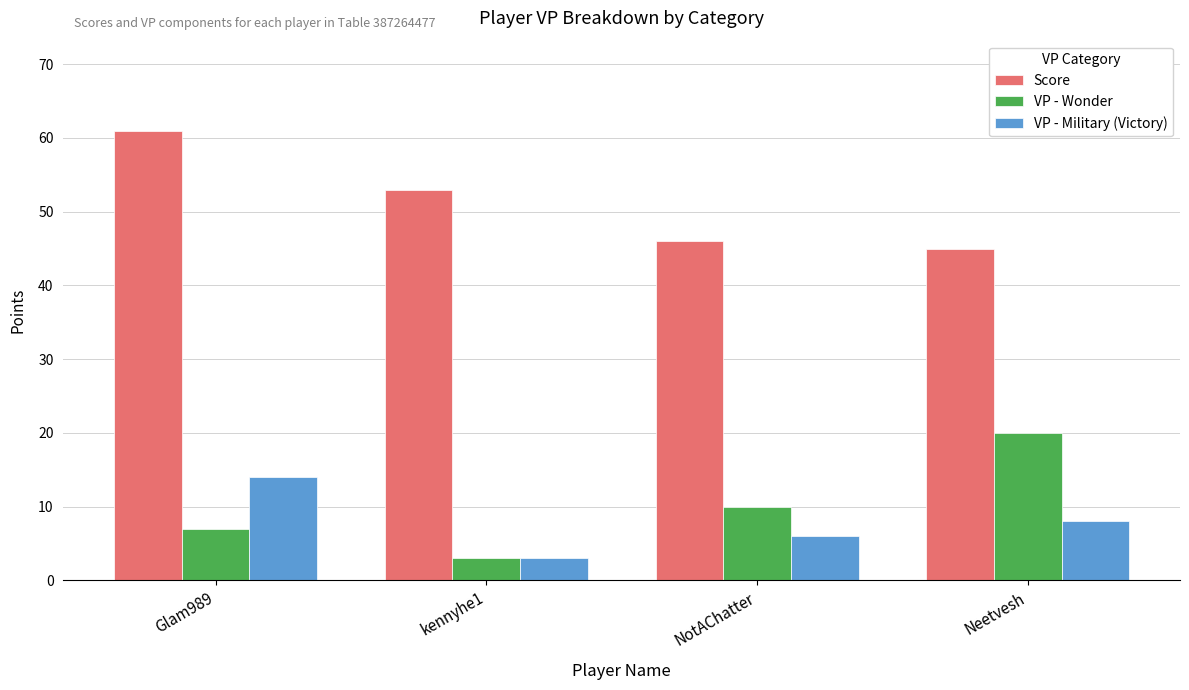

The value of VP - Wonder at kennyhe1 is 3. True or false?

True